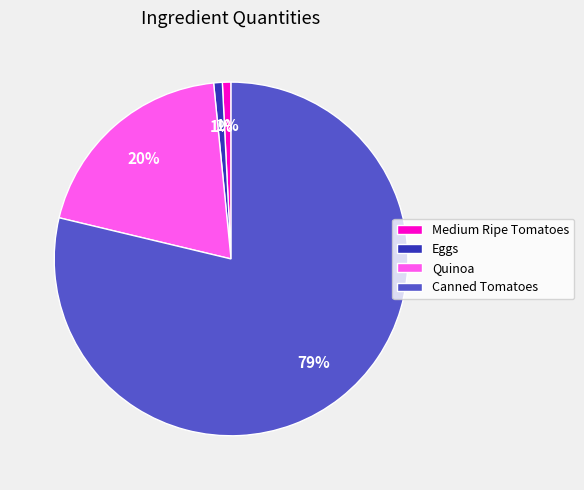

Does Canned Tomatoes represent more than half of the total?

Yes